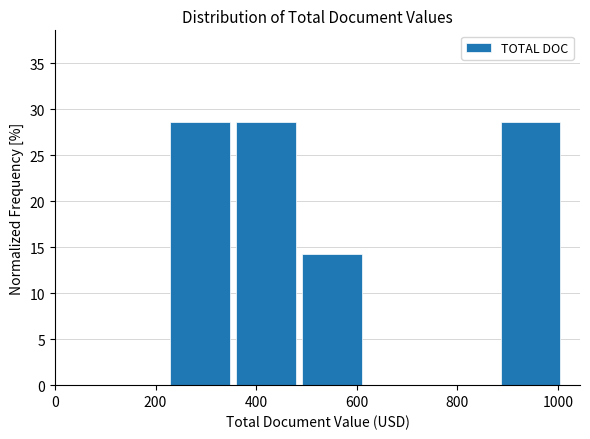

Reading left to right, list every bar in this chart as the range it spans on the x-axis followed by its height. Neither the bar edges nor the heights are printed on the chart, so give them approximately, as read against the axes.

220 to 360: 28.5
360 to 500: 28.5
500 to 620: 14.5
620 to 760: 0
760 to 880: 0
880 to 1020: 28.5